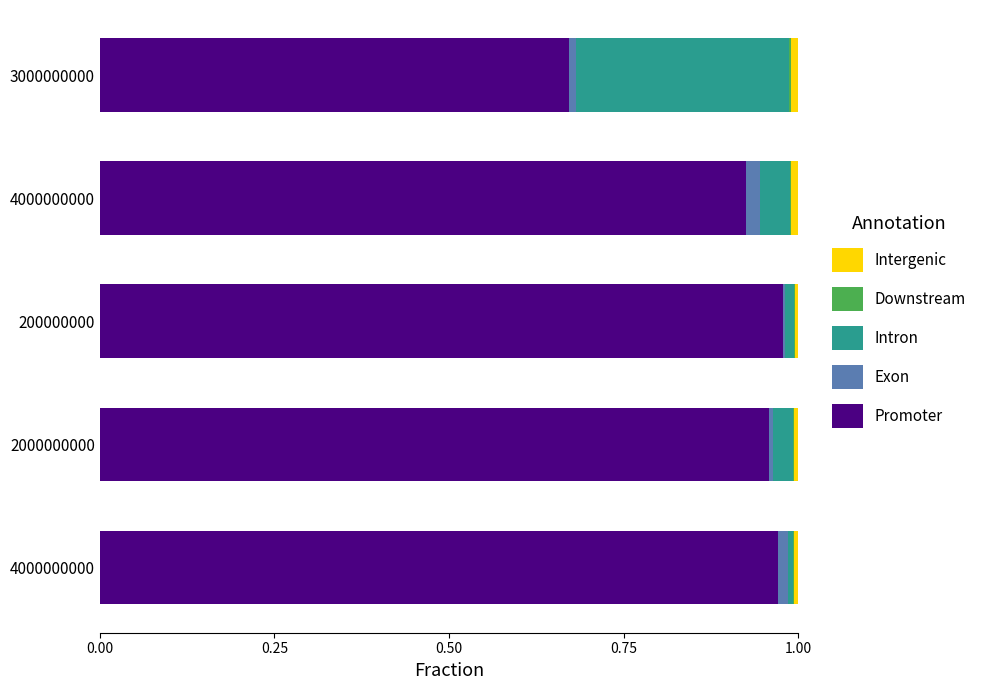

Count the number of categories in the chart.

5